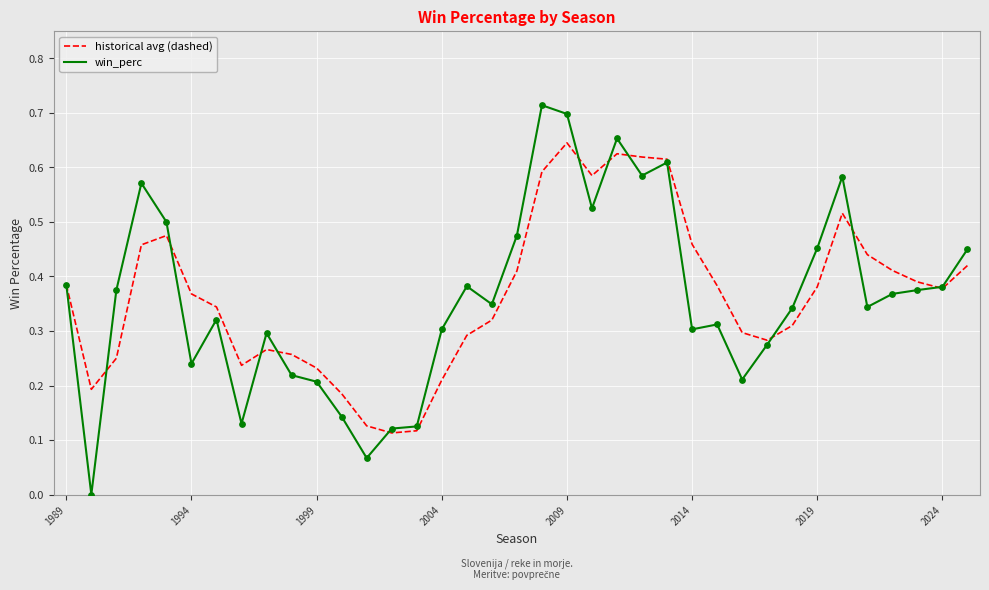

Which series has the widest spread of values?

win_perc